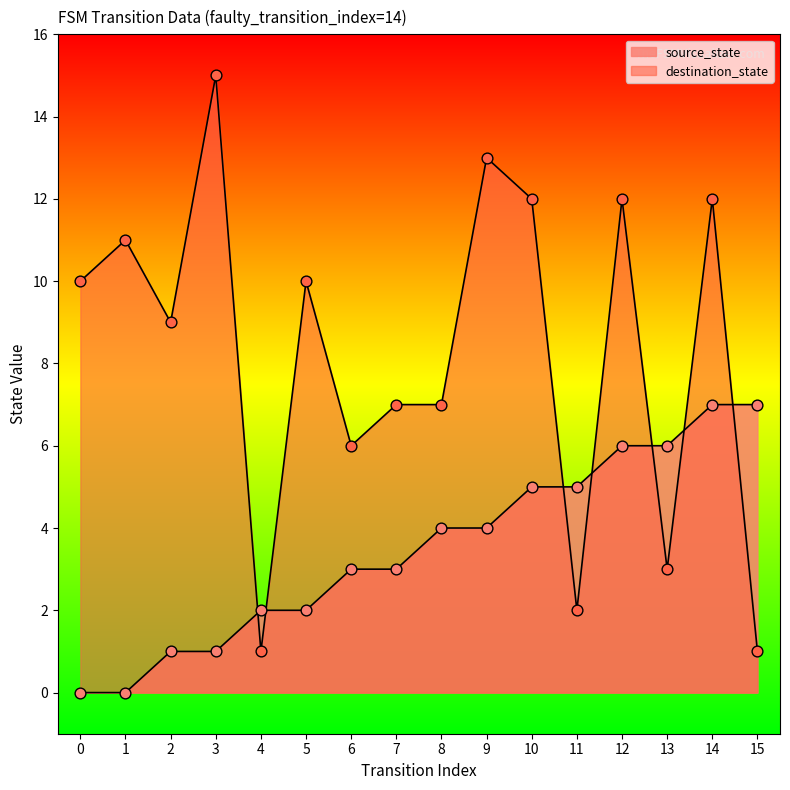

At how many categories does at least one series exceed 4?

15